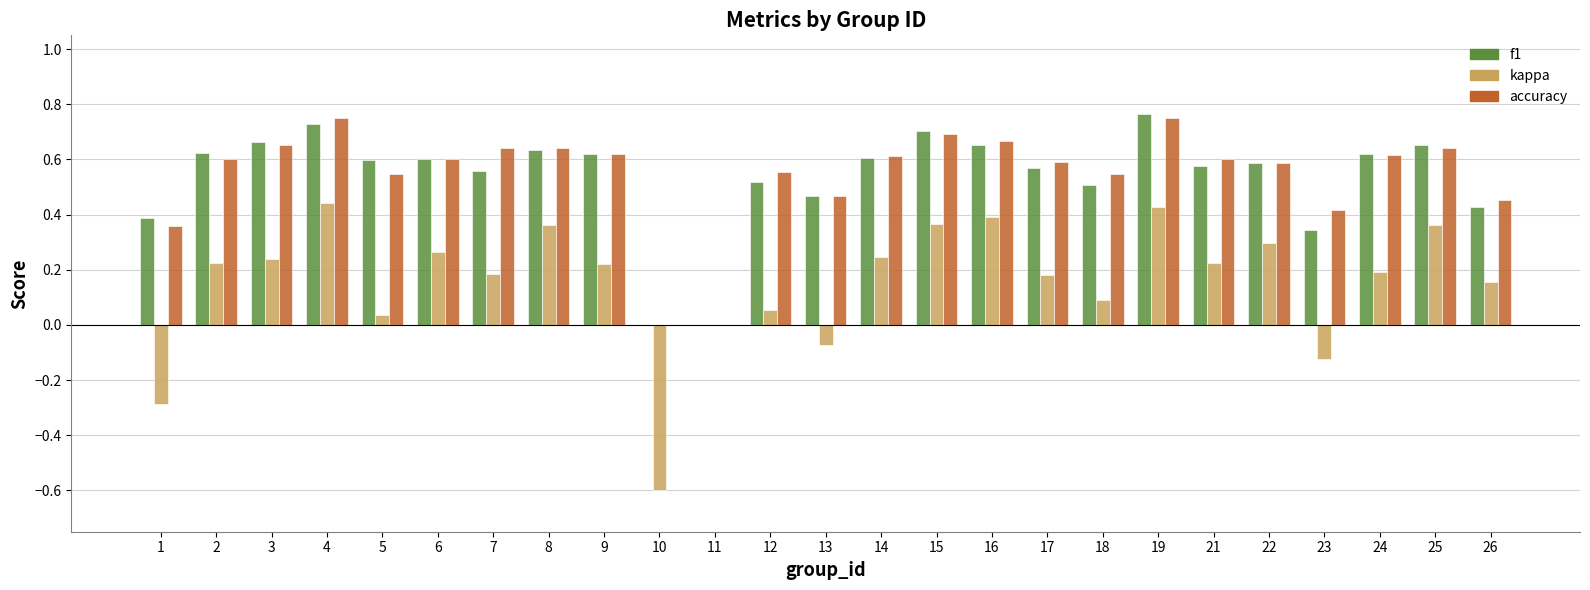

Which series changed the most between 16 and 26?

kappa